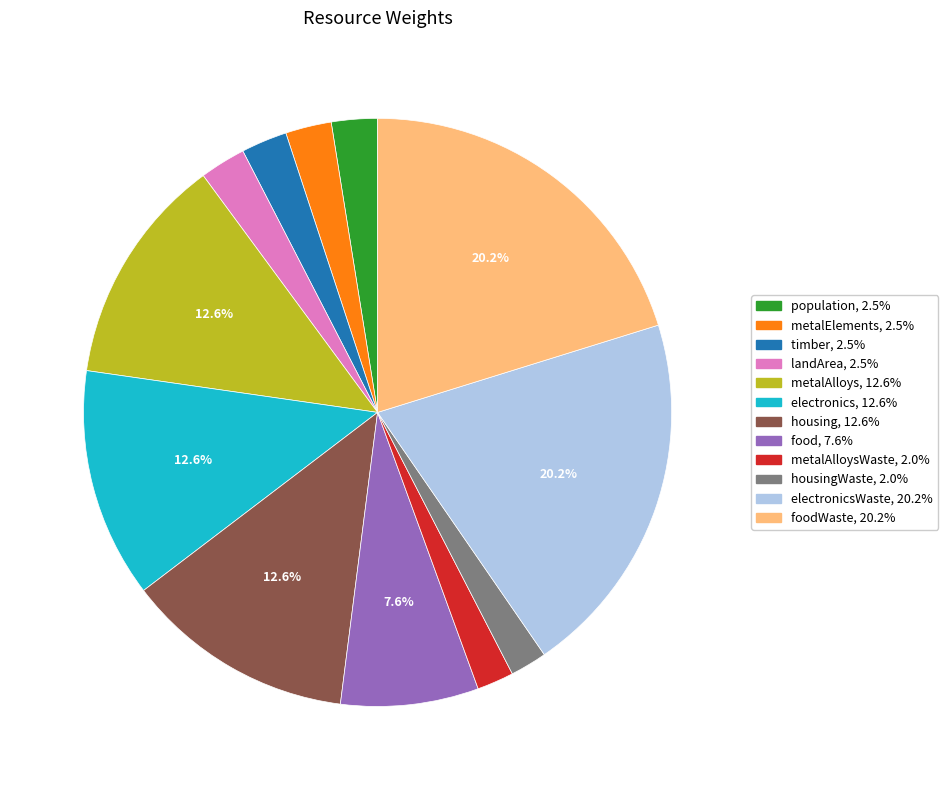

Is there a majority slice in this chart?

No